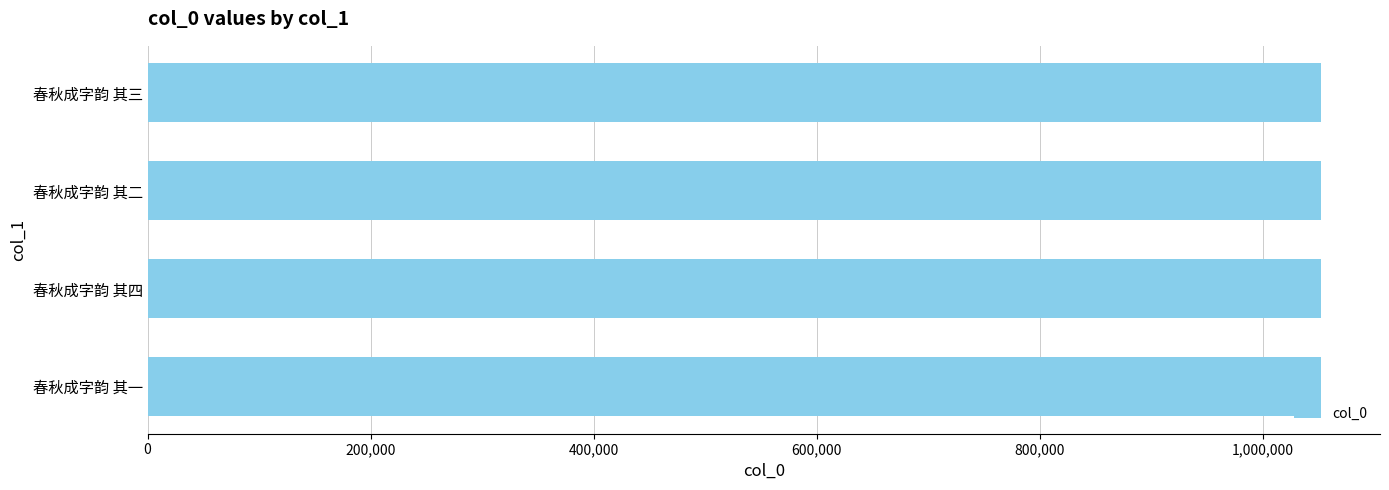

The chart shows a value of 712723 at 春秋成字韵 其三. True or false?

False